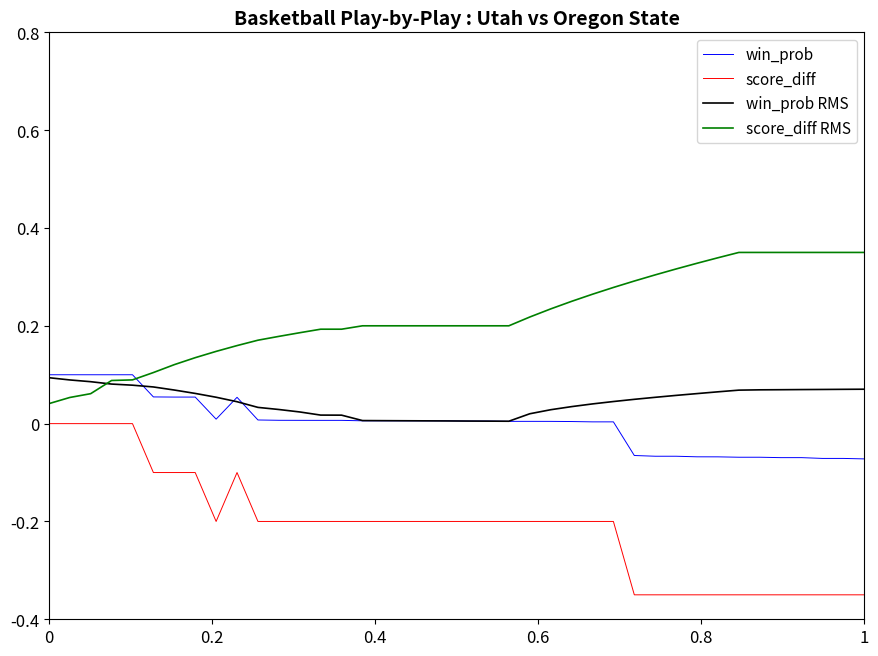

How many score_diff RMS values are between 0 and 1?

40